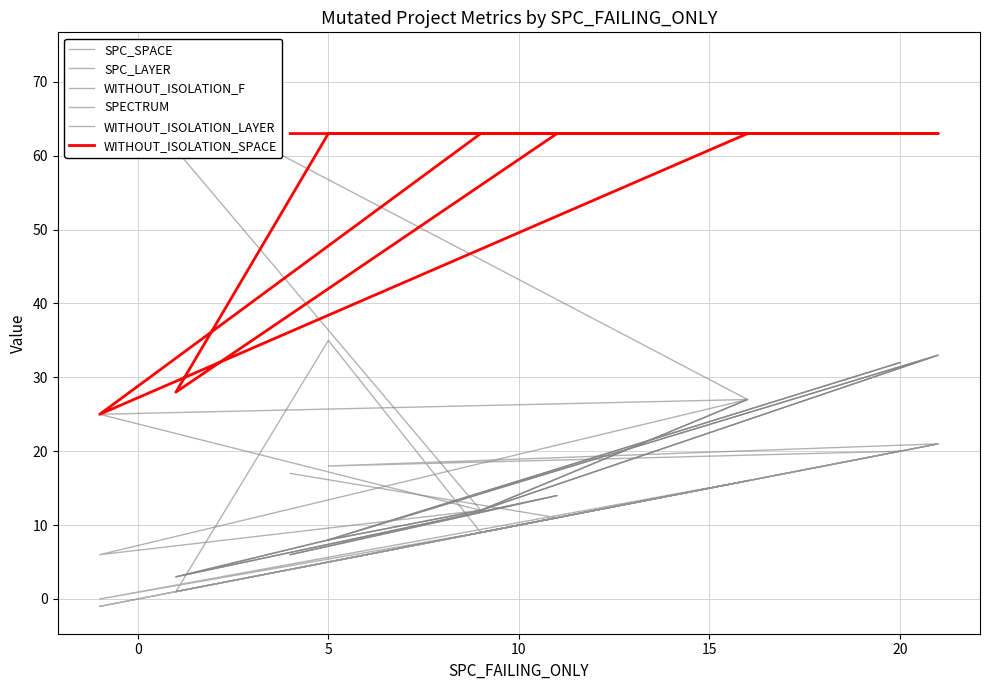

What are all the series names shown in the legend?

SPC_SPACE, SPC_LAYER, WITHOUT_ISOLATION_F, SPECTRUM, WITHOUT_ISOLATION_LAYER, WITHOUT_ISOLATION_SPACE